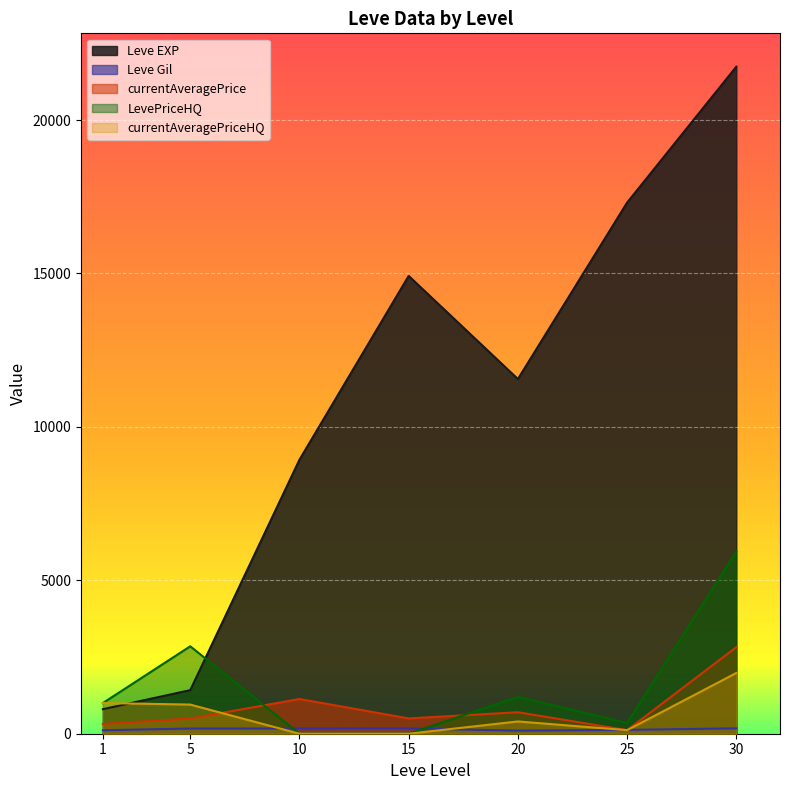

What is the sum of the currentAveragePriceHQ values at 1 and 30?

2980.0